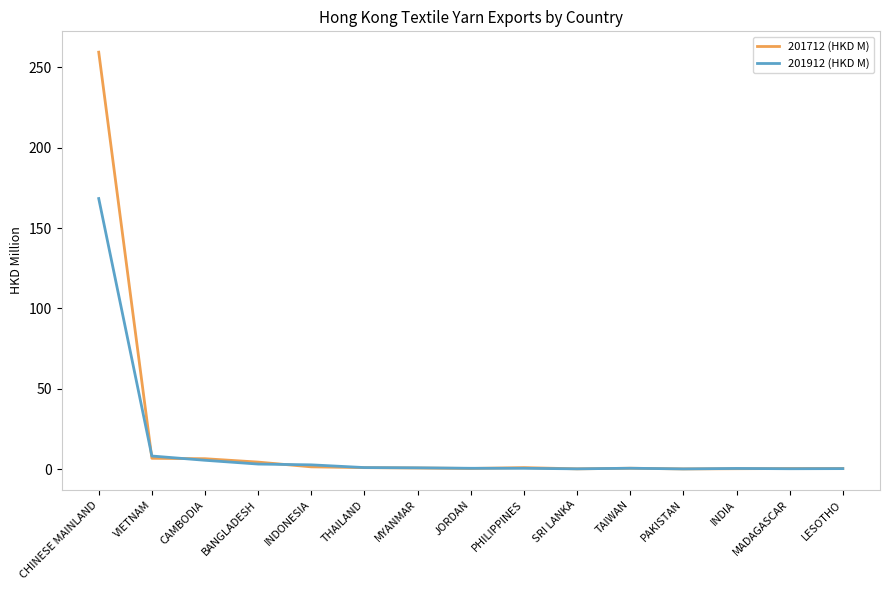

What is the sum of all 201712 (HKD M) values?

283.0